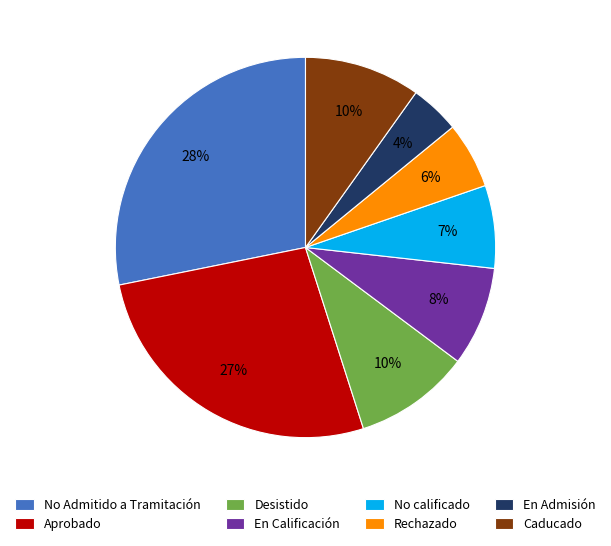

To the nearest percent, what portion does En Calificación represent?

8%